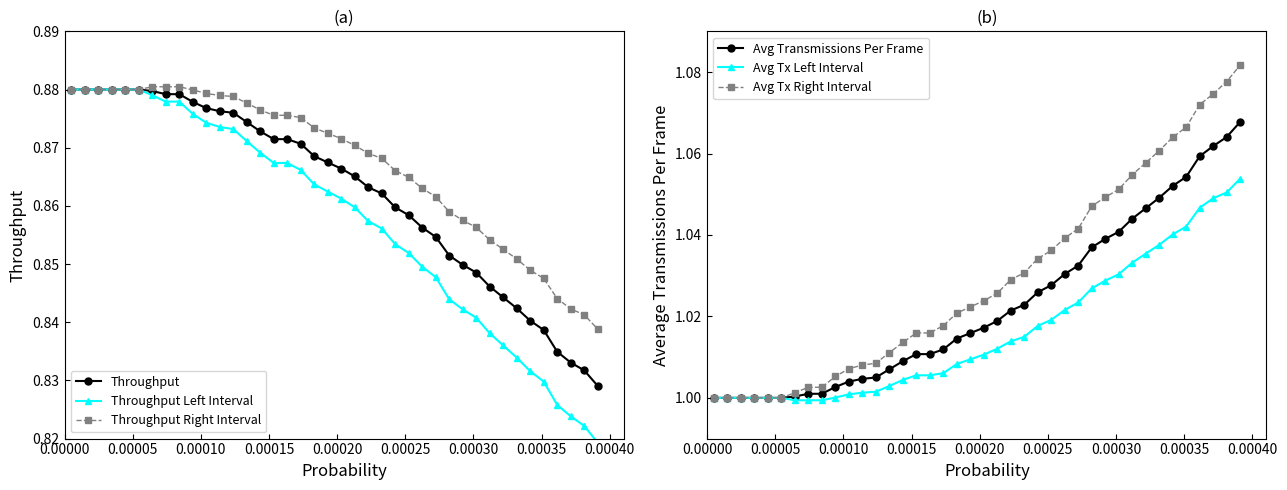

What is the value of the Avg Tx Right Interval point at the 32nd from the left?

1.1